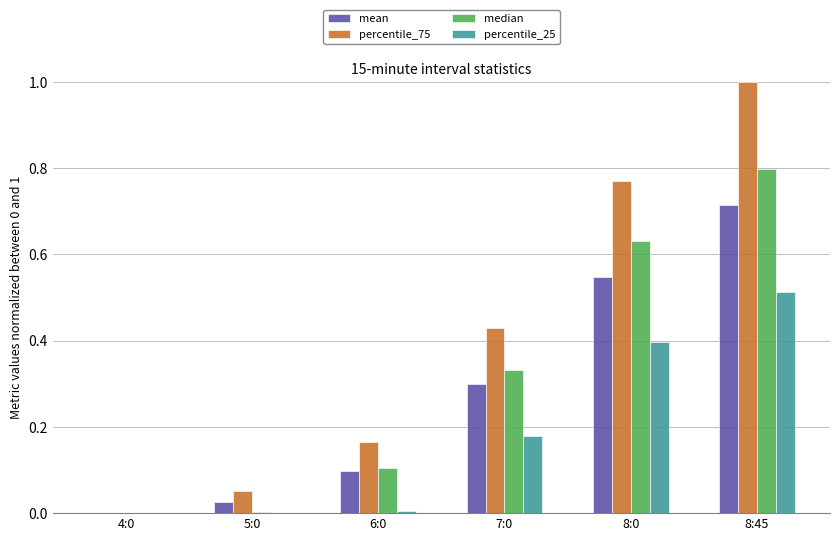

At which label does percentile_25 reach its peak?

8:45